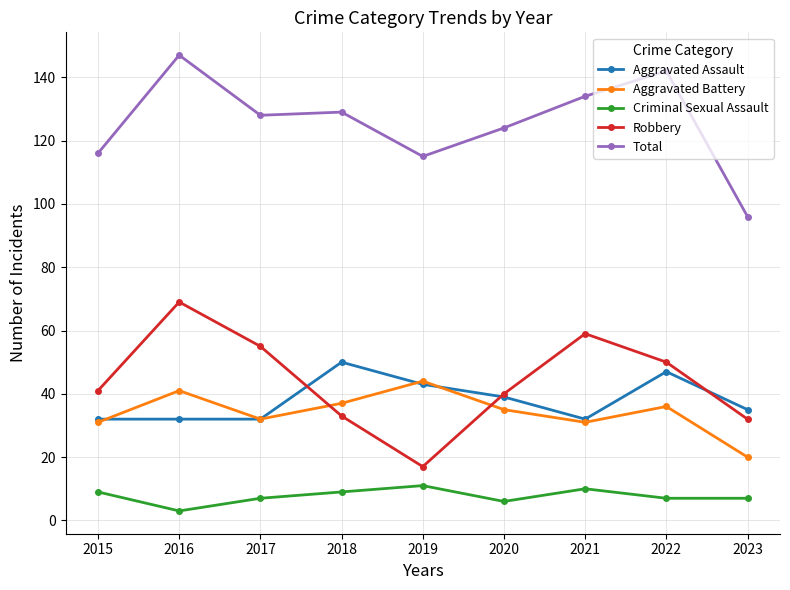

At 2016, list the series in order from largest to smallest.

Total, Robbery, Aggravated Battery, Aggravated Assault, Criminal Sexual Assault